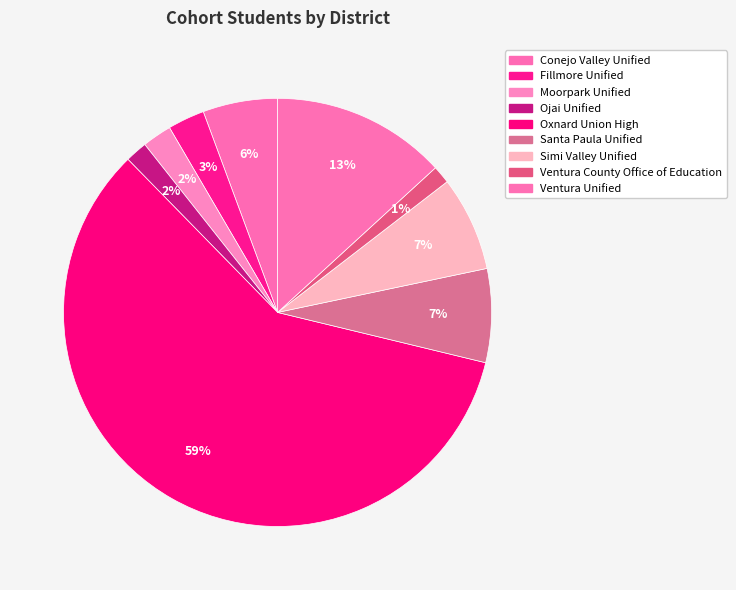

How many slices are in this pie chart?

9